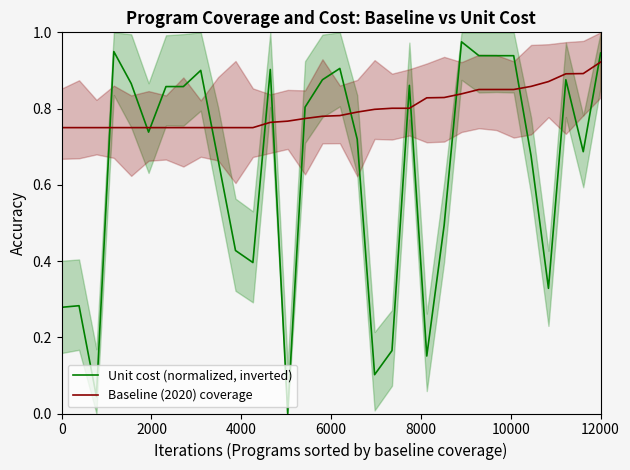

Which series ends up on top after the final intersection of Baseline (2020) coverage and Unit cost (normalized, inverted)?

Unit cost (normalized, inverted)